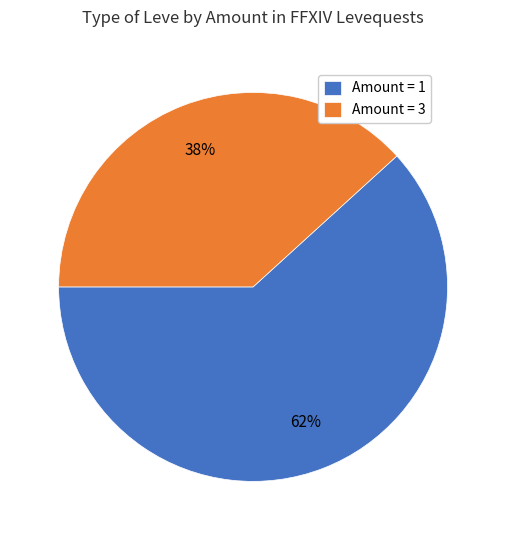

The Amount = 1 slice represents 62% of the pie. True or false?

True